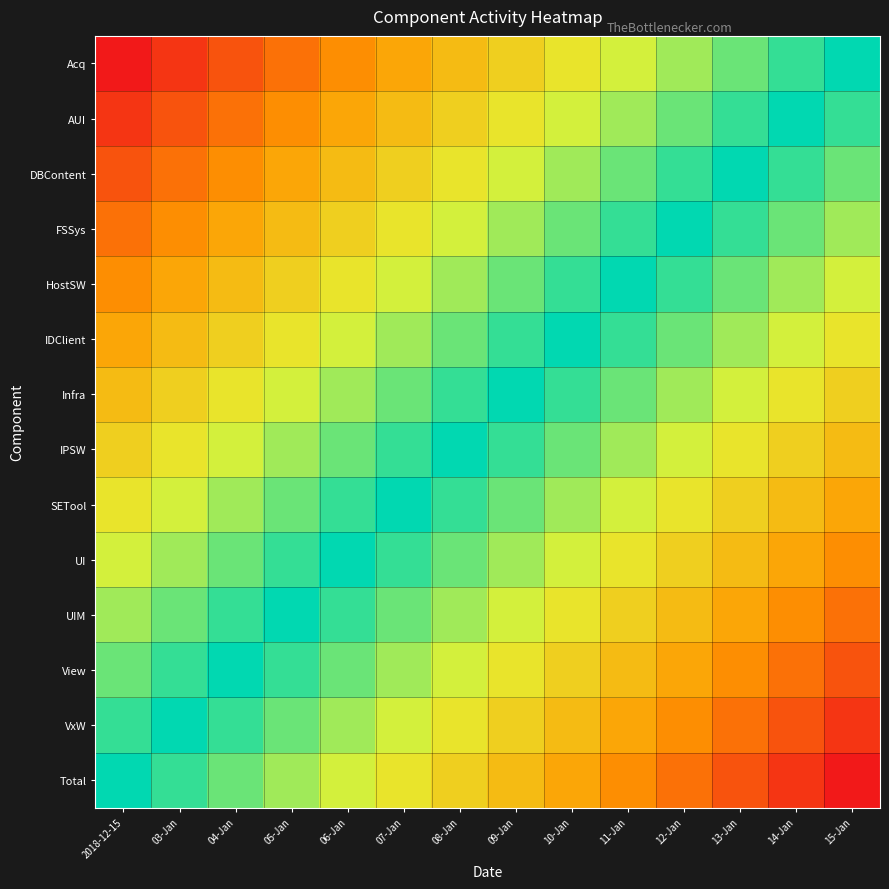

Reading left to right, what are all the values shown in this chart?

Acq: 2018-12-15=0.0	03-Jan=0.0	04-Jan=0.1	05-Jan=0.1	06-Jan=0.2	07-Jan=0.2	08-Jan=0.2	09-Jan=0.3	10-Jan=0.3	11-Jan=0.3	12-Jan=0.4	13-Jan=0.4	14-Jan=0.5	15-Jan=0.5
AUI: 2018-12-15=0.0	03-Jan=0.1	04-Jan=0.1	05-Jan=0.2	06-Jan=0.2	07-Jan=0.2	08-Jan=0.3	09-Jan=0.3	10-Jan=0.3	11-Jan=0.4	12-Jan=0.4	13-Jan=0.5	14-Jan=0.5	15-Jan=0.5
DBContent: 2018-12-15=0.1	03-Jan=0.1	04-Jan=0.2	05-Jan=0.2	06-Jan=0.2	07-Jan=0.3	08-Jan=0.3	09-Jan=0.3	10-Jan=0.4	11-Jan=0.4	12-Jan=0.5	13-Jan=0.5	14-Jan=0.5	15-Jan=0.6
FSSys: 2018-12-15=0.1	03-Jan=0.2	04-Jan=0.2	05-Jan=0.2	06-Jan=0.3	07-Jan=0.3	08-Jan=0.3	09-Jan=0.4	10-Jan=0.4	11-Jan=0.5	12-Jan=0.5	13-Jan=0.5	14-Jan=0.6	15-Jan=0.6
HostSW: 2018-12-15=0.2	03-Jan=0.2	04-Jan=0.2	05-Jan=0.3	06-Jan=0.3	07-Jan=0.3	08-Jan=0.4	09-Jan=0.4	10-Jan=0.5	11-Jan=0.5	12-Jan=0.5	13-Jan=0.6	14-Jan=0.6	15-Jan=0.7
IDClient: 2018-12-15=0.2	03-Jan=0.2	04-Jan=0.3	05-Jan=0.3	06-Jan=0.3	07-Jan=0.4	08-Jan=0.4	09-Jan=0.5	10-Jan=0.5	11-Jan=0.5	12-Jan=0.6	13-Jan=0.6	14-Jan=0.7	15-Jan=0.7
Infra: 2018-12-15=0.2	03-Jan=0.3	04-Jan=0.3	05-Jan=0.3	06-Jan=0.4	07-Jan=0.4	08-Jan=0.5	09-Jan=0.5	10-Jan=0.5	11-Jan=0.6	12-Jan=0.6	13-Jan=0.7	14-Jan=0.7	15-Jan=0.7
IPSW: 2018-12-15=0.3	03-Jan=0.3	04-Jan=0.3	05-Jan=0.4	06-Jan=0.4	07-Jan=0.5	08-Jan=0.5	09-Jan=0.5	10-Jan=0.6	11-Jan=0.6	12-Jan=0.7	13-Jan=0.7	14-Jan=0.7	15-Jan=0.8
SETool: 2018-12-15=0.3	03-Jan=0.3	04-Jan=0.4	05-Jan=0.4	06-Jan=0.5	07-Jan=0.5	08-Jan=0.5	09-Jan=0.6	10-Jan=0.6	11-Jan=0.7	12-Jan=0.7	13-Jan=0.7	14-Jan=0.8	15-Jan=0.8
UI: 2018-12-15=0.3	03-Jan=0.4	04-Jan=0.4	05-Jan=0.5	06-Jan=0.5	07-Jan=0.5	08-Jan=0.6	09-Jan=0.6	10-Jan=0.7	11-Jan=0.7	12-Jan=0.7	13-Jan=0.8	14-Jan=0.8	15-Jan=0.8
UIM: 2018-12-15=0.4	03-Jan=0.4	04-Jan=0.5	05-Jan=0.5	06-Jan=0.5	07-Jan=0.6	08-Jan=0.6	09-Jan=0.7	10-Jan=0.7	11-Jan=0.7	12-Jan=0.8	13-Jan=0.8	14-Jan=0.8	15-Jan=0.9
View: 2018-12-15=0.4	03-Jan=0.5	04-Jan=0.5	05-Jan=0.5	06-Jan=0.6	07-Jan=0.6	08-Jan=0.7	09-Jan=0.7	10-Jan=0.7	11-Jan=0.8	12-Jan=0.8	13-Jan=0.8	14-Jan=0.9	15-Jan=0.9
VxW: 2018-12-15=0.5	03-Jan=0.5	04-Jan=0.5	05-Jan=0.6	06-Jan=0.6	07-Jan=0.7	08-Jan=0.7	09-Jan=0.7	10-Jan=0.8	11-Jan=0.8	12-Jan=0.8	13-Jan=0.9	14-Jan=0.9	15-Jan=1.0
Total: 2018-12-15=0.5	03-Jan=0.5	04-Jan=0.6	05-Jan=0.6	06-Jan=0.7	07-Jan=0.7	08-Jan=0.7	09-Jan=0.8	10-Jan=0.8	11-Jan=0.8	12-Jan=0.9	13-Jan=0.9	14-Jan=1.0	15-Jan=1.0